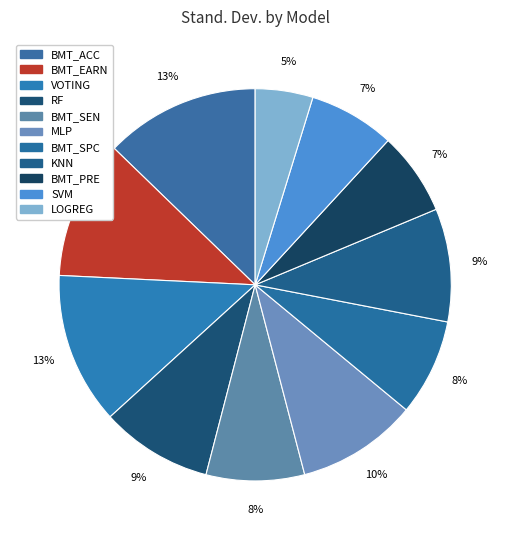

How many slices are in this pie chart?

11